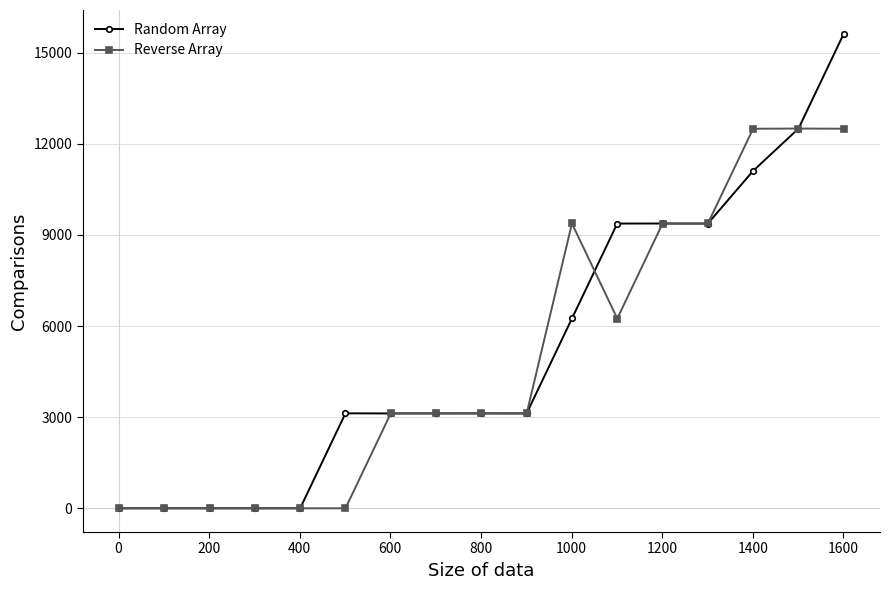

At how many categories does at least one series exceed 11527?

3